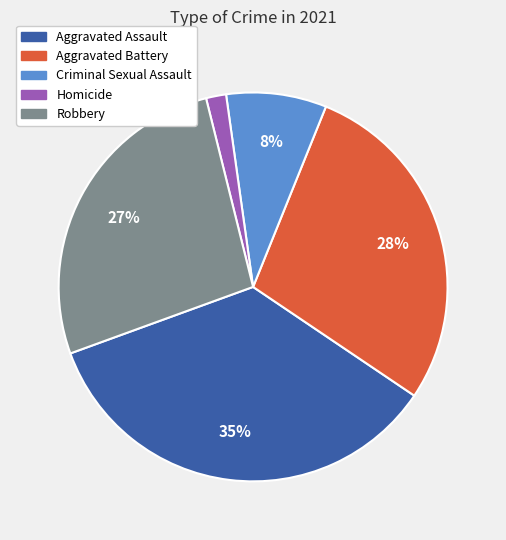

To the nearest percent, what is the difference between the Aggravated Battery and Aggravated Assault slice percentages?

7%